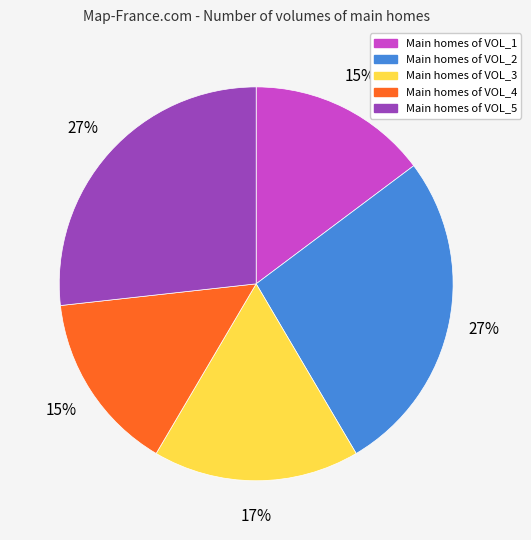

How many slices are in this pie chart?

5